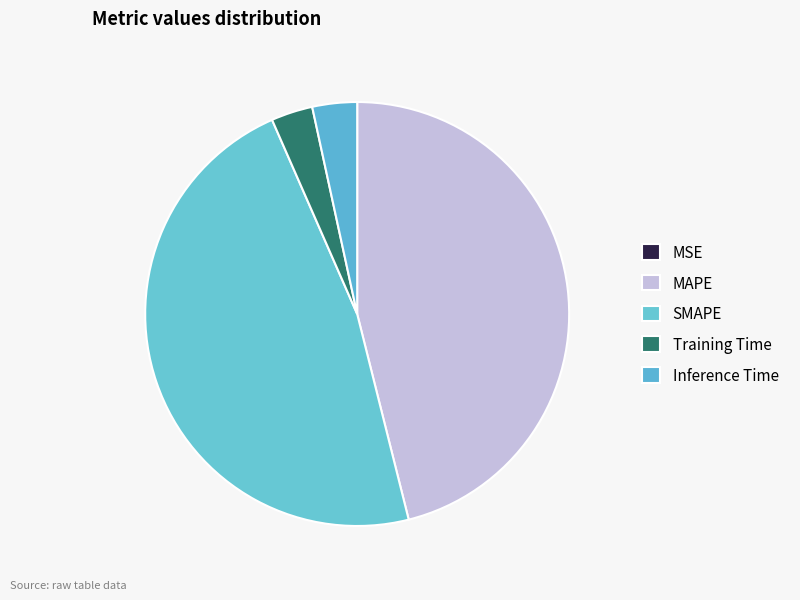

What percentage do Training Time and MAPE together represent?

49.3%